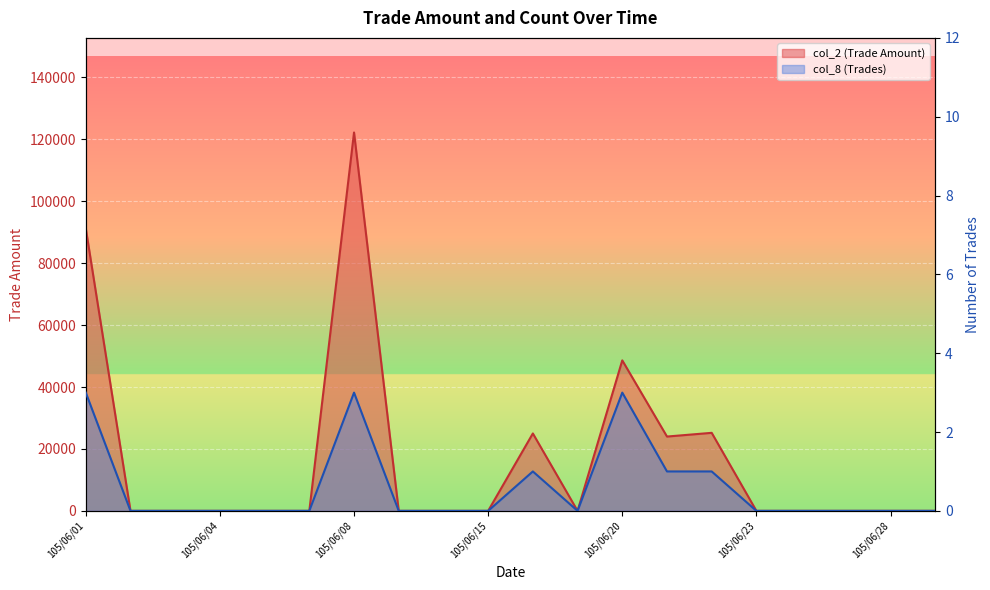

Rank the categories by col_8 (Trades) value from lowest to highest.

105/06/02, 105/06/03, 105/06/04, 105/06/06, 105/06/07, 105/06/13, 105/06/14, 105/06/15, 105/06/17, 105/06/23, 105/06/24, 105/06/27, 105/06/28, 105/06/29, 105/06/16, 105/06/21, 105/06/22, 105/06/01, 105/06/08, 105/06/20